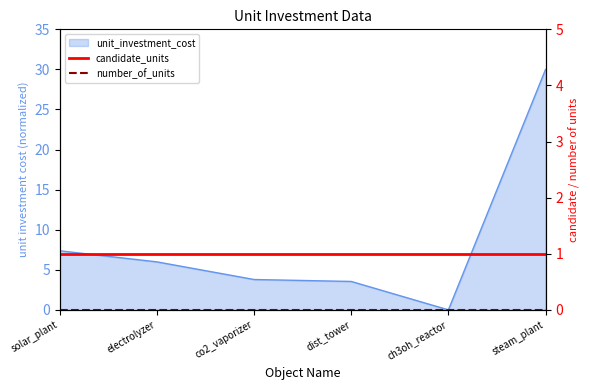

True or false: candidate_units has more than 1 interior local peaks.

False